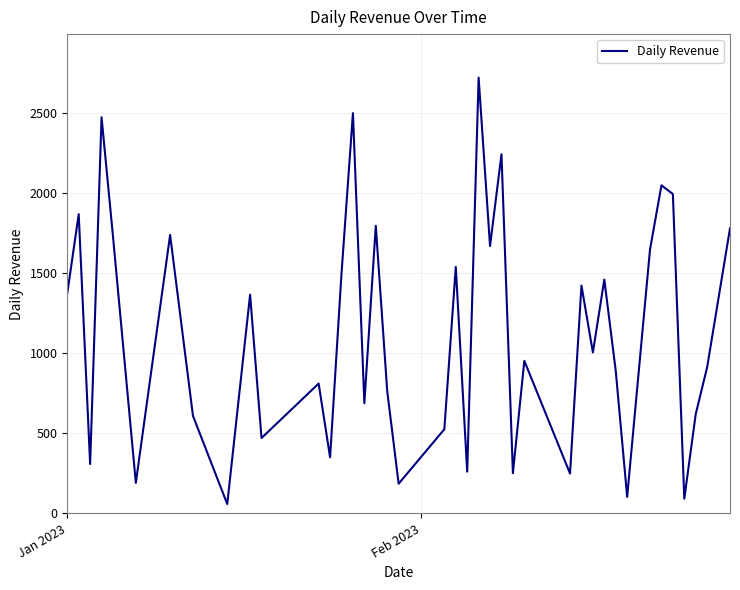

Is this an area chart (filled region under the line)?

No